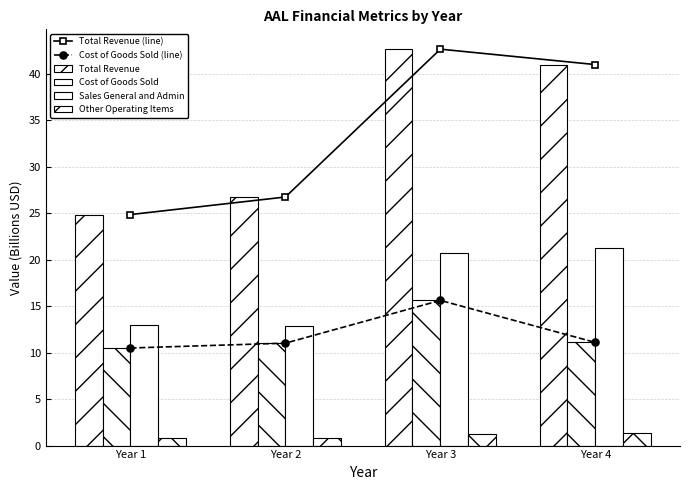

List the series in order of their peak value, lowest first.

Other Operating Items, Cost of Goods Sold (line), Cost of Goods Sold, Sales General and Admin, Total Revenue (line), Total Revenue